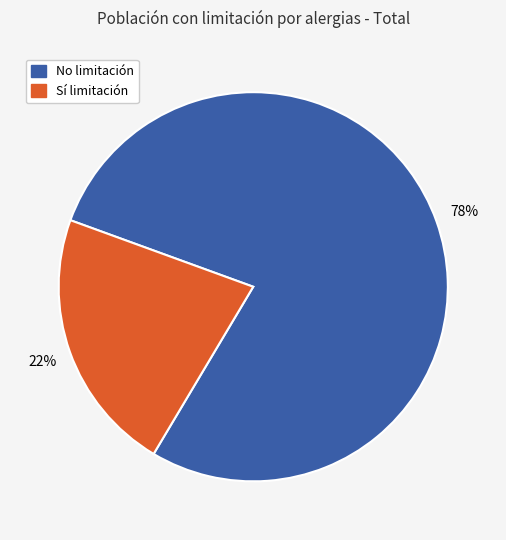

How many slices are in this pie chart?

2